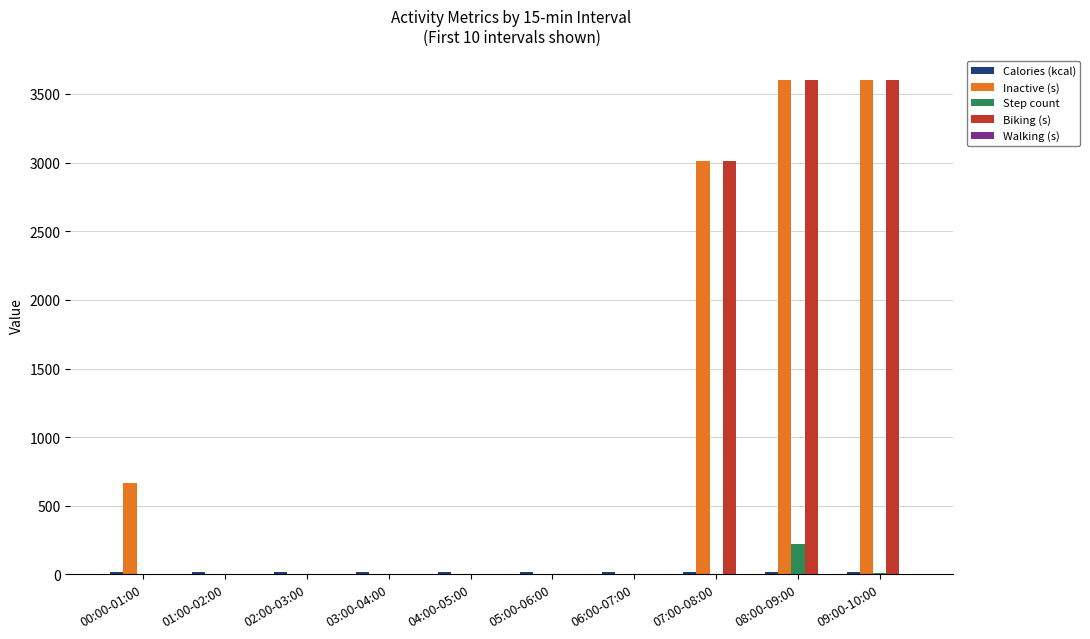

What is the total value across all series at 05:00-06:00?

18.2